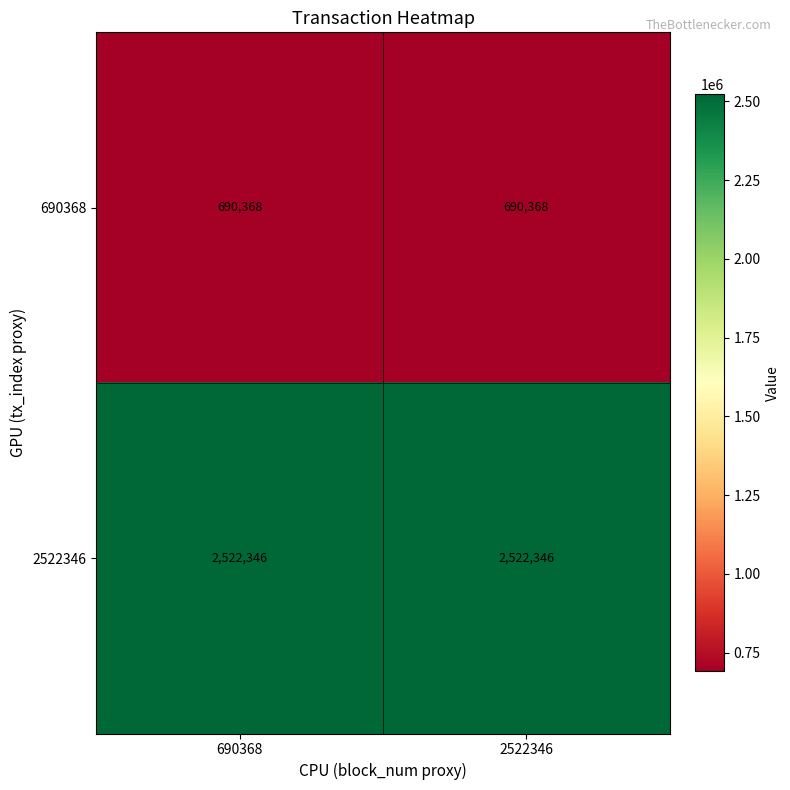

What is the approximate value of 690368 at 2522346?

690368